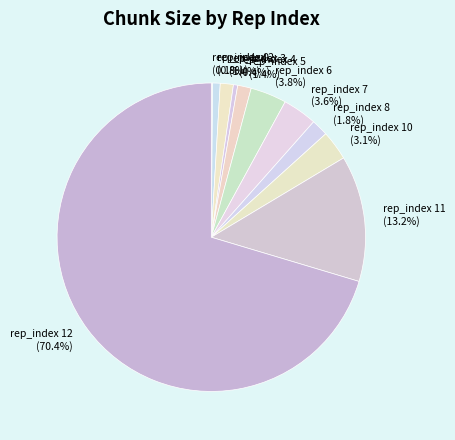

What percentage is the rep_index 3 slice, to the nearest percent?

1%